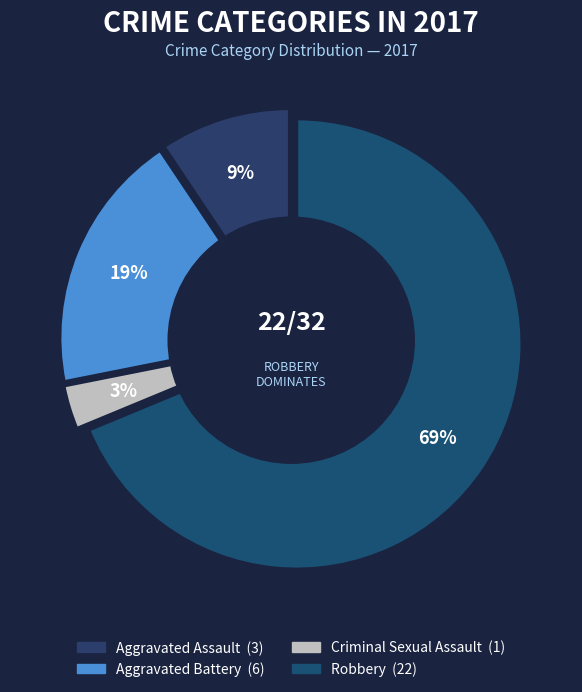

Which category has the smallest portion of the pie?

Criminal Sexual Assault